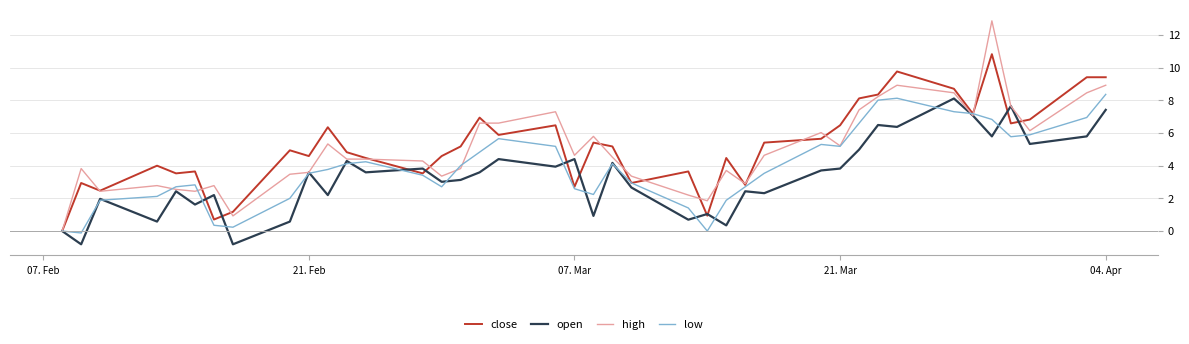

What is the average value of the low series?

3.9